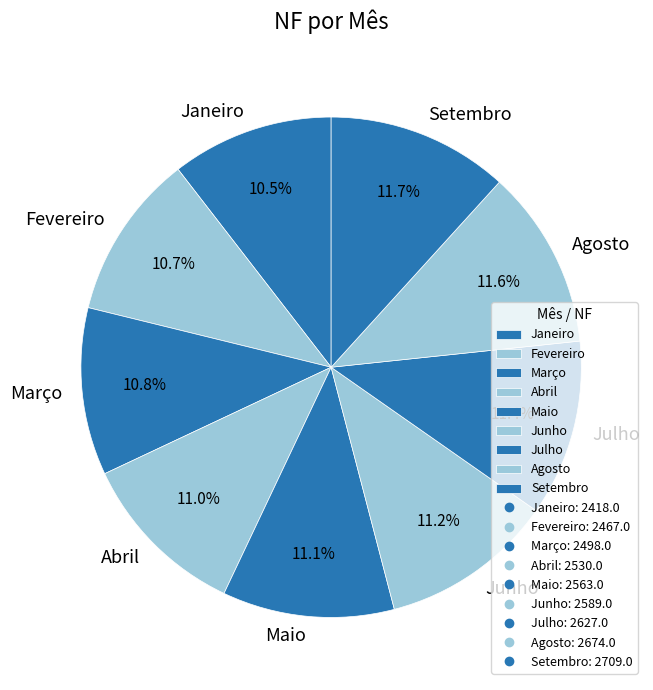

To the nearest percent, what portion does Agosto represent?

12%